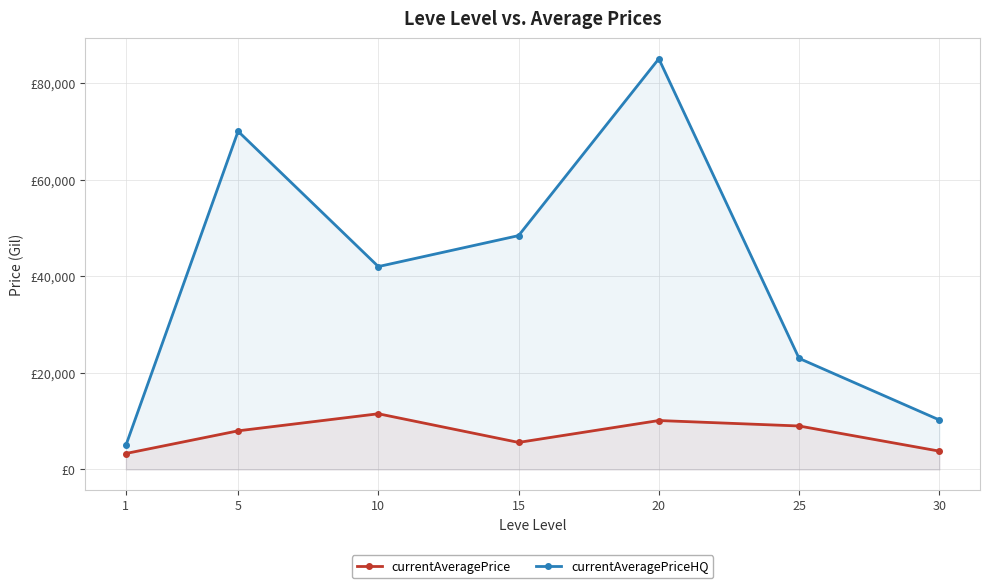

At how many categories does at least one series exceed 59588?

2